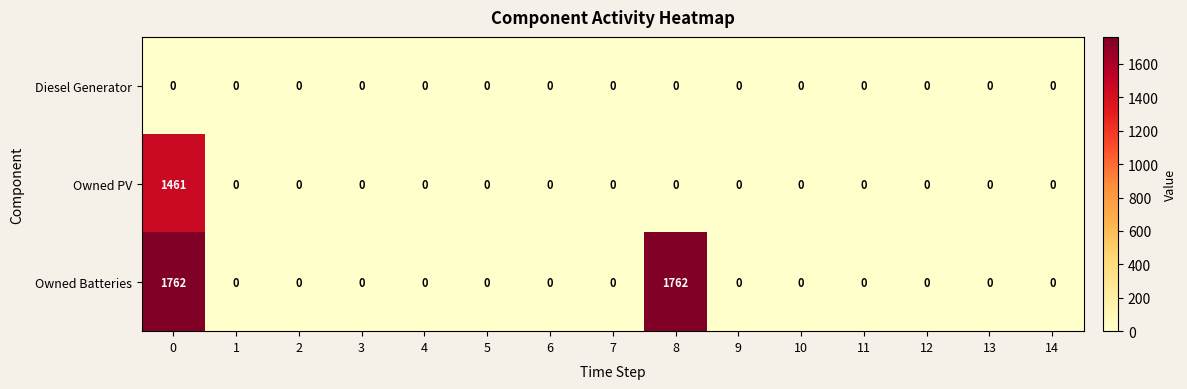

True or false: Owned Batteries has a value of 0 at 7.

True